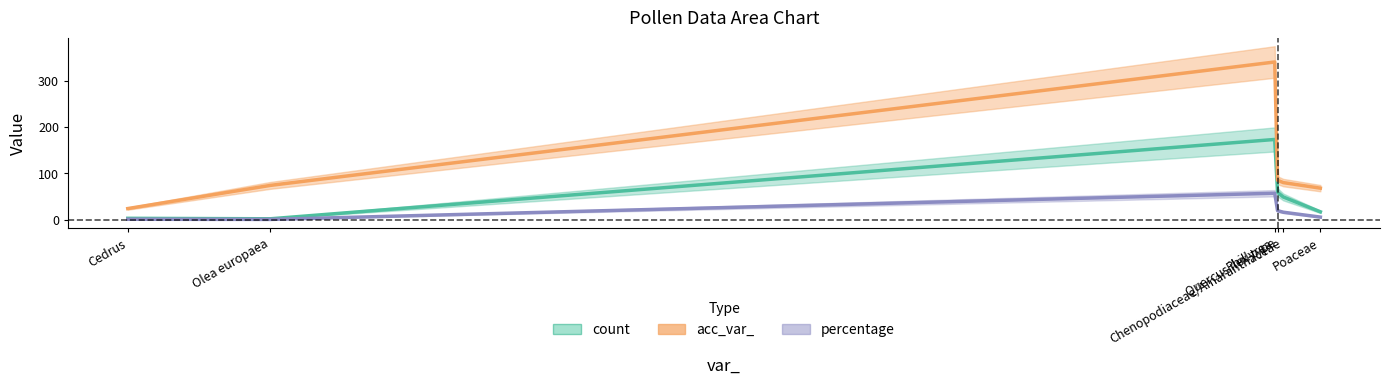

Which has a higher value, Cedrus or Phillyrea?

Phillyrea